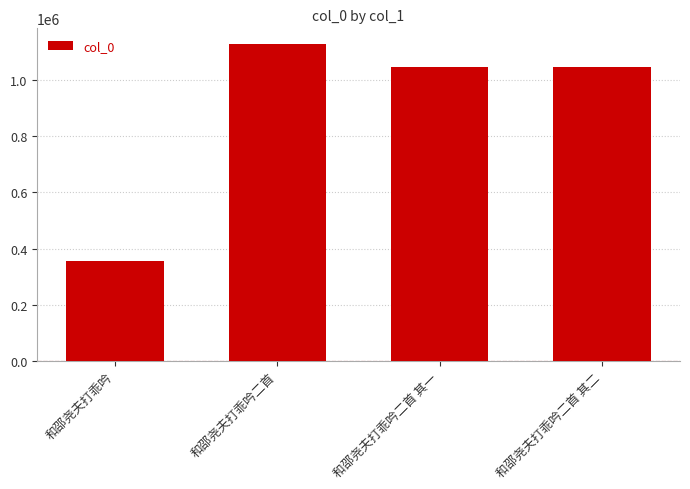

What is the smallest value displayed?

356119